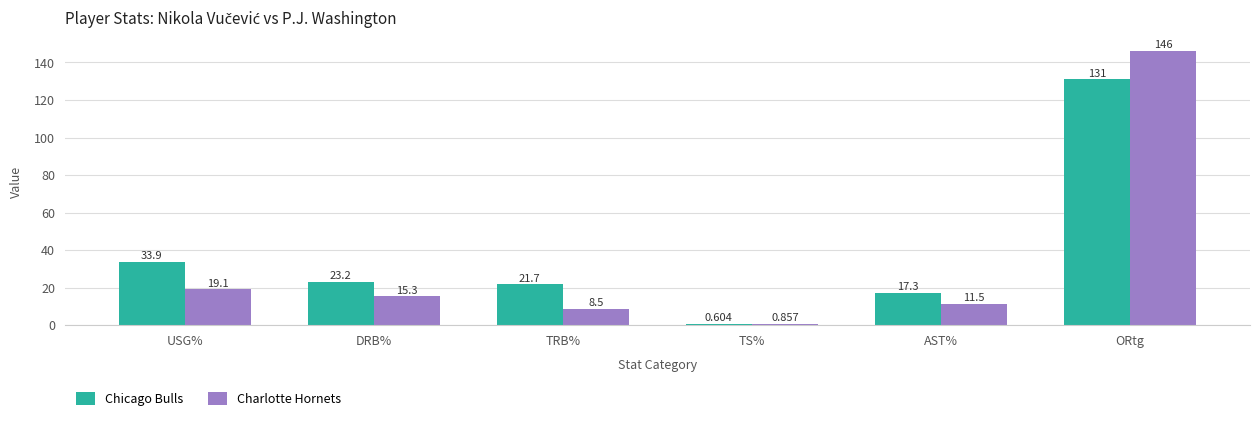

How many bars are there in each group?

2